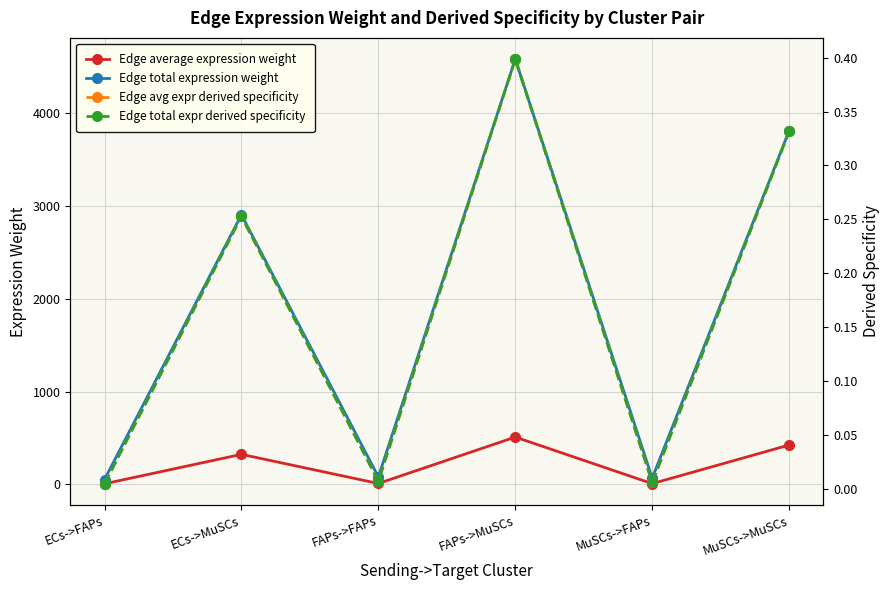

How many interior local valleys does the Edge total expression weight series have?

2